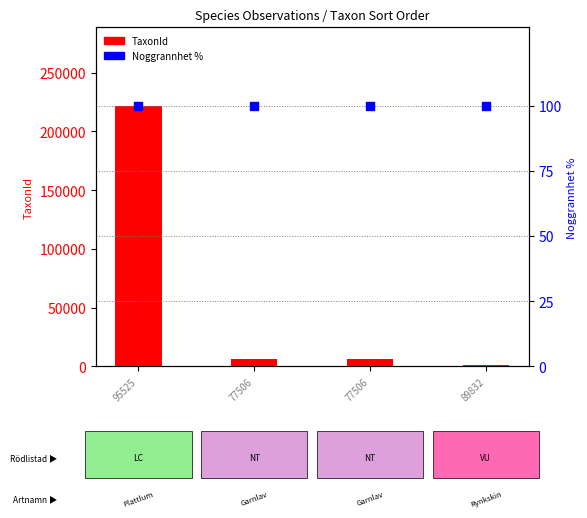

Which series reaches the maximum Y coordinate?

TaxonId (count)